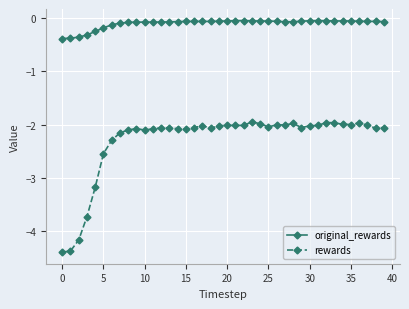

True or false: rewards has more than 2 points higher than both neighbors.

True